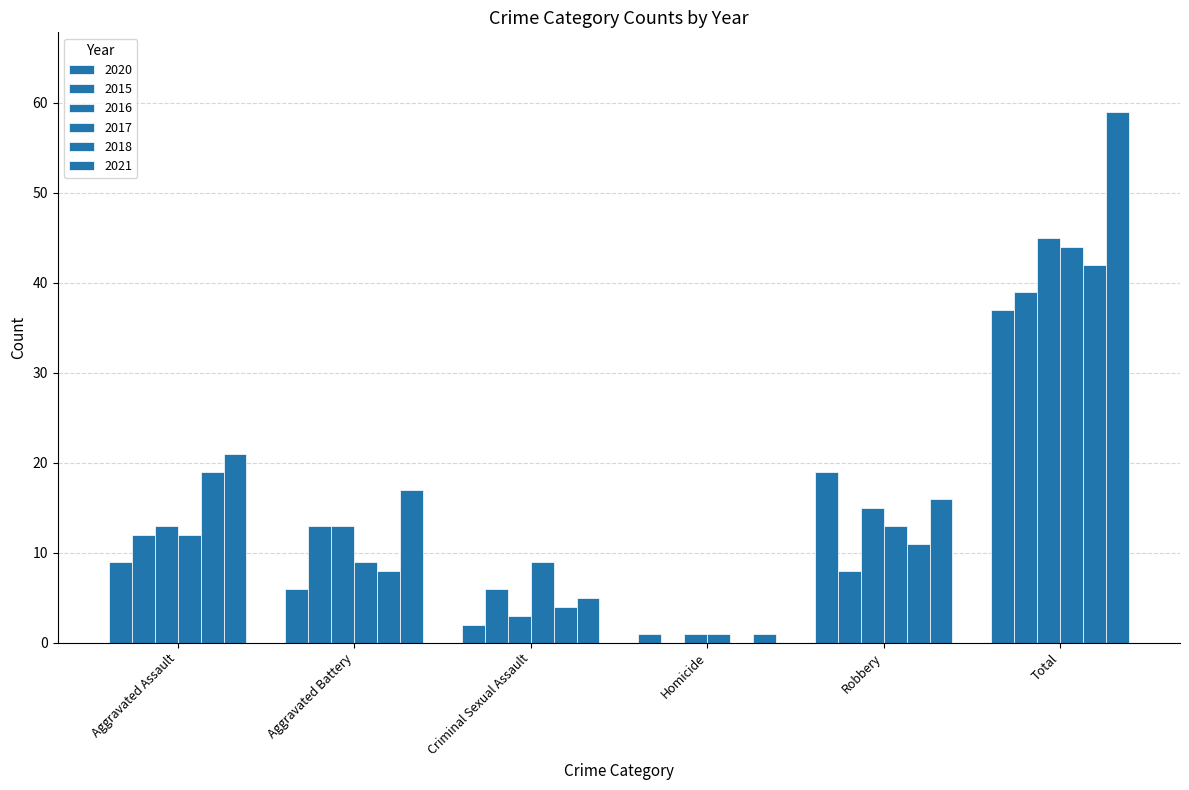

What is the highest value of the 2020 series?

37